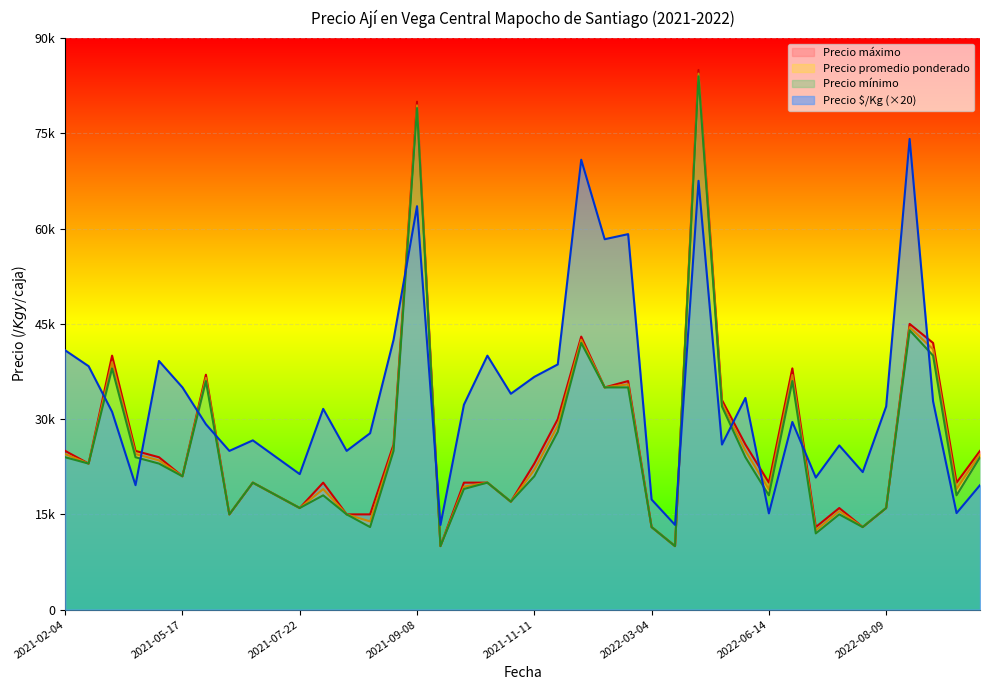

List the series in order of their peak value, lowest first.

Precio $/Kg, Precio mínimo, Precio promedio ponderado, Precio máximo